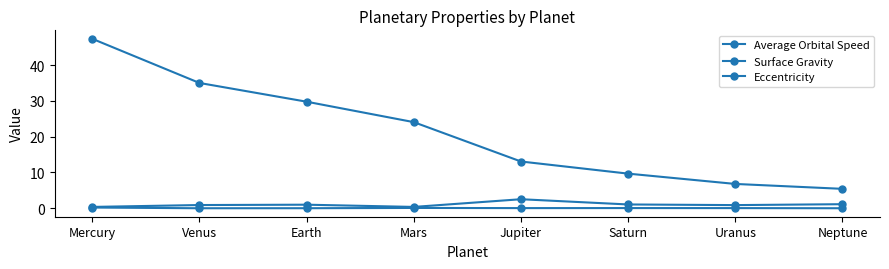

True or false: Eccentricity and Surface Gravity intersect in this chart.

False